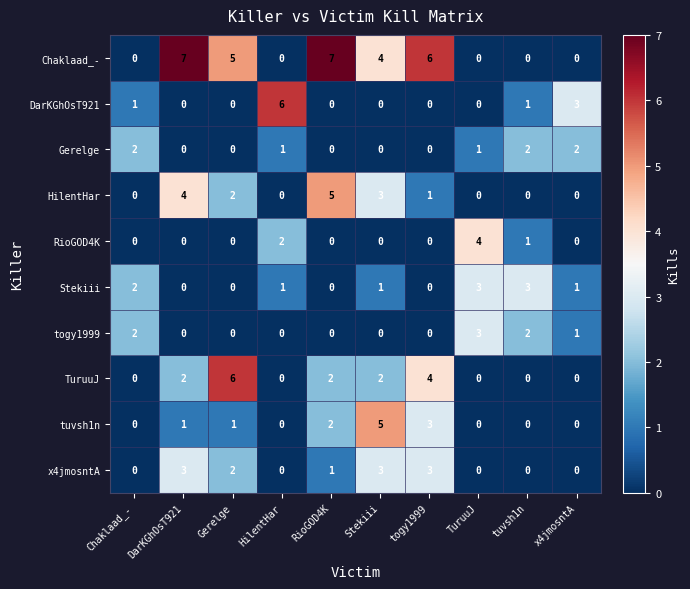

Which series has the largest range (max minus min)?

Chaklaad_-